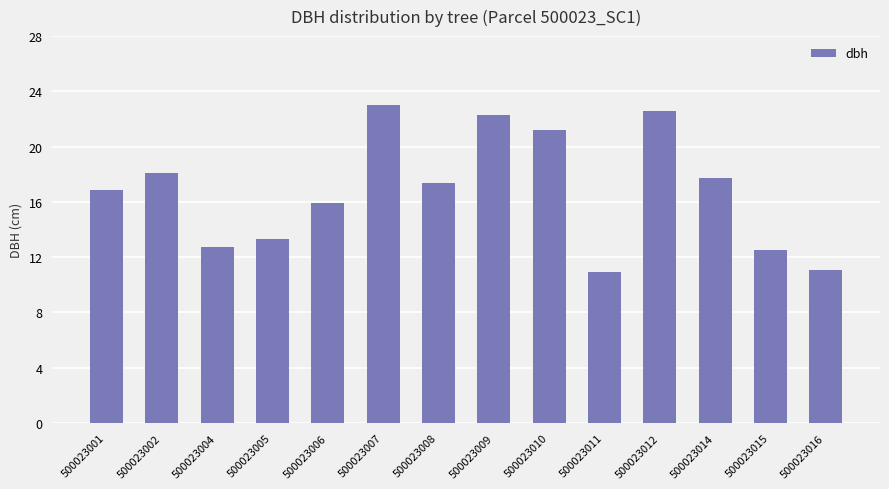

Which has a higher value, 500023016 or 500023015?

500023015